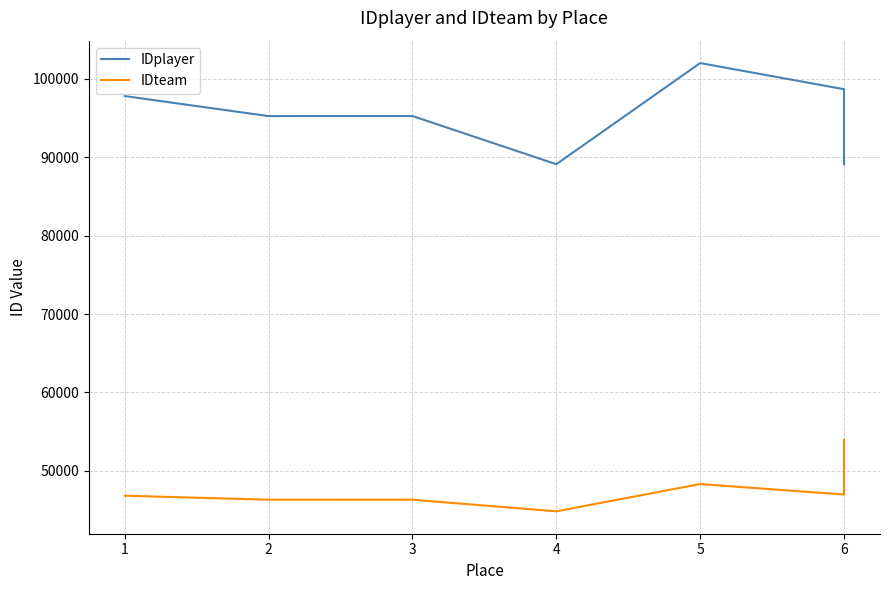

True or false: IDteam has more than 2 interior local peaks.

False